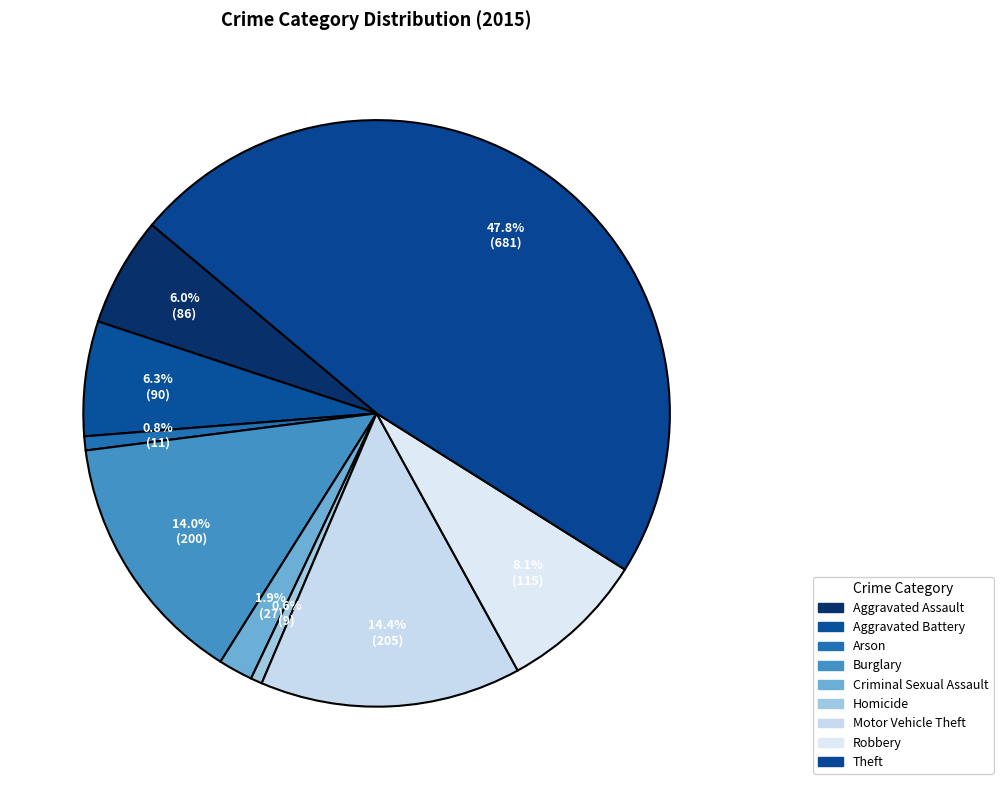

True or false: Arson accounts for 1% of the total.

True